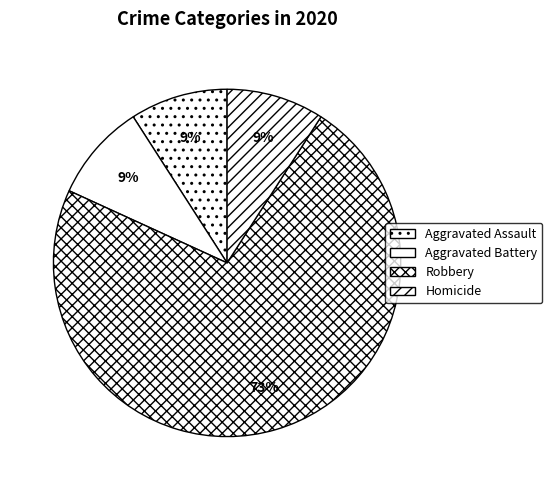

To the nearest percent, what is the combined percentage of Aggravated Assault and Homicide?

18%